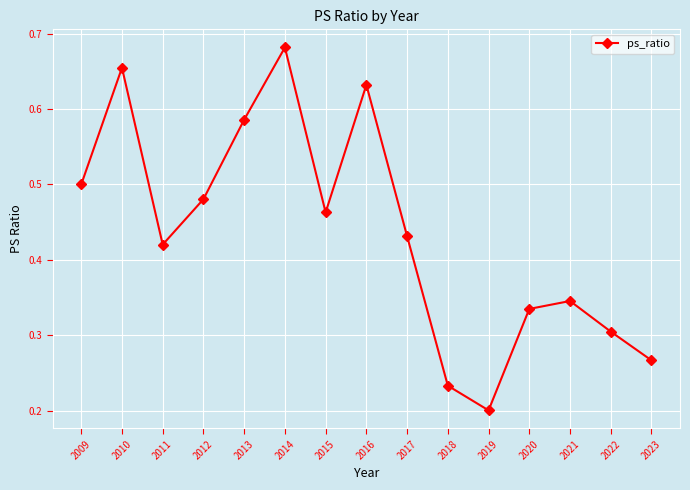

The chart shows a value of 0.5 at 2009. True or false?

True